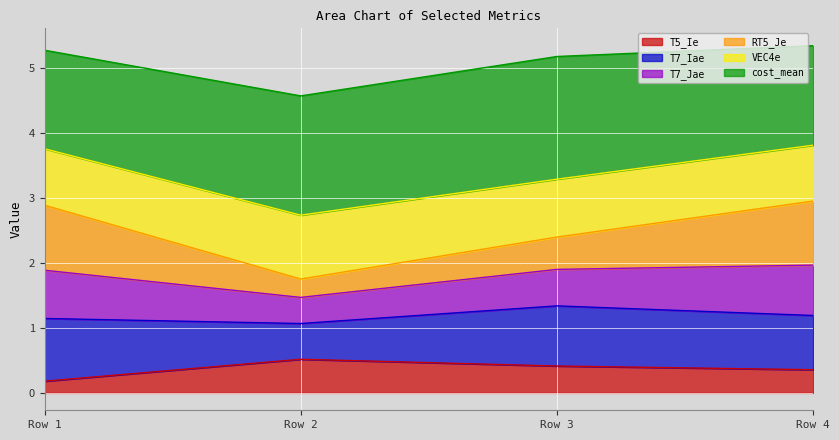

What is the total value across all series at Row 4?

5.3